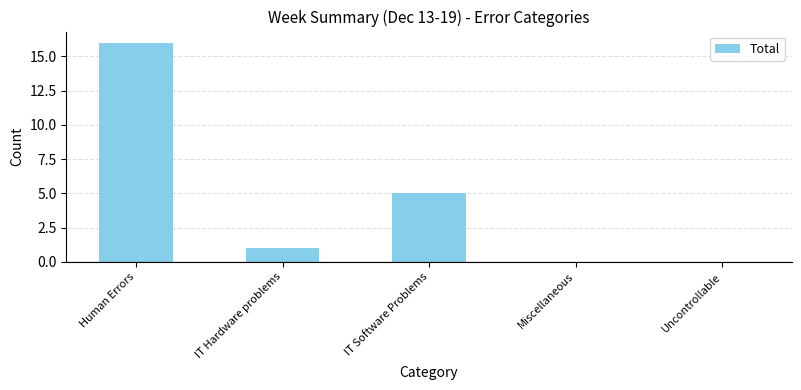

Is it true that the value at IT Software Problems is 5?

True